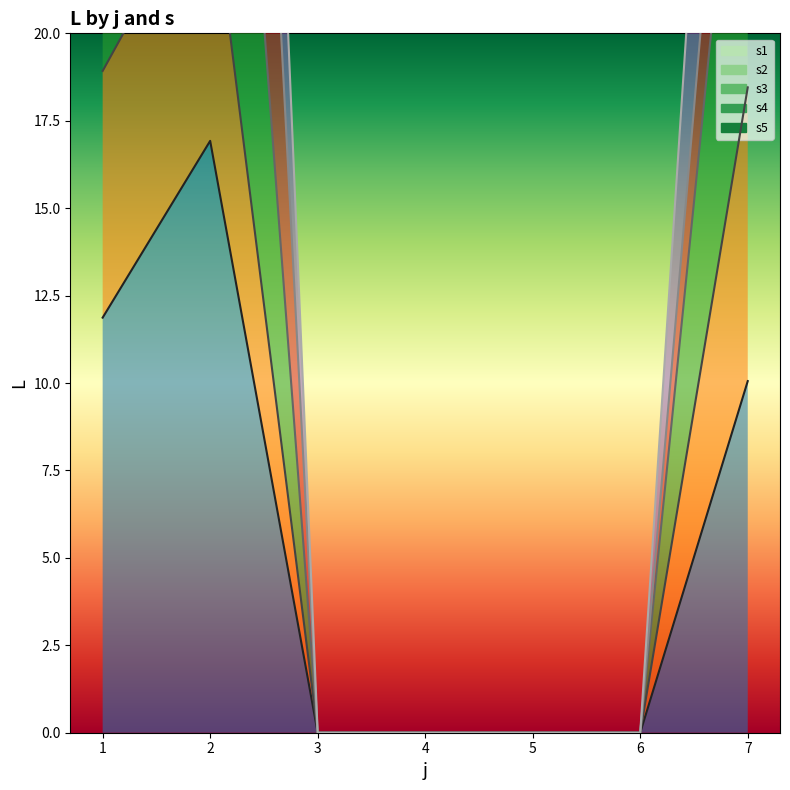

Which series has the largest range (max minus min)?

s3